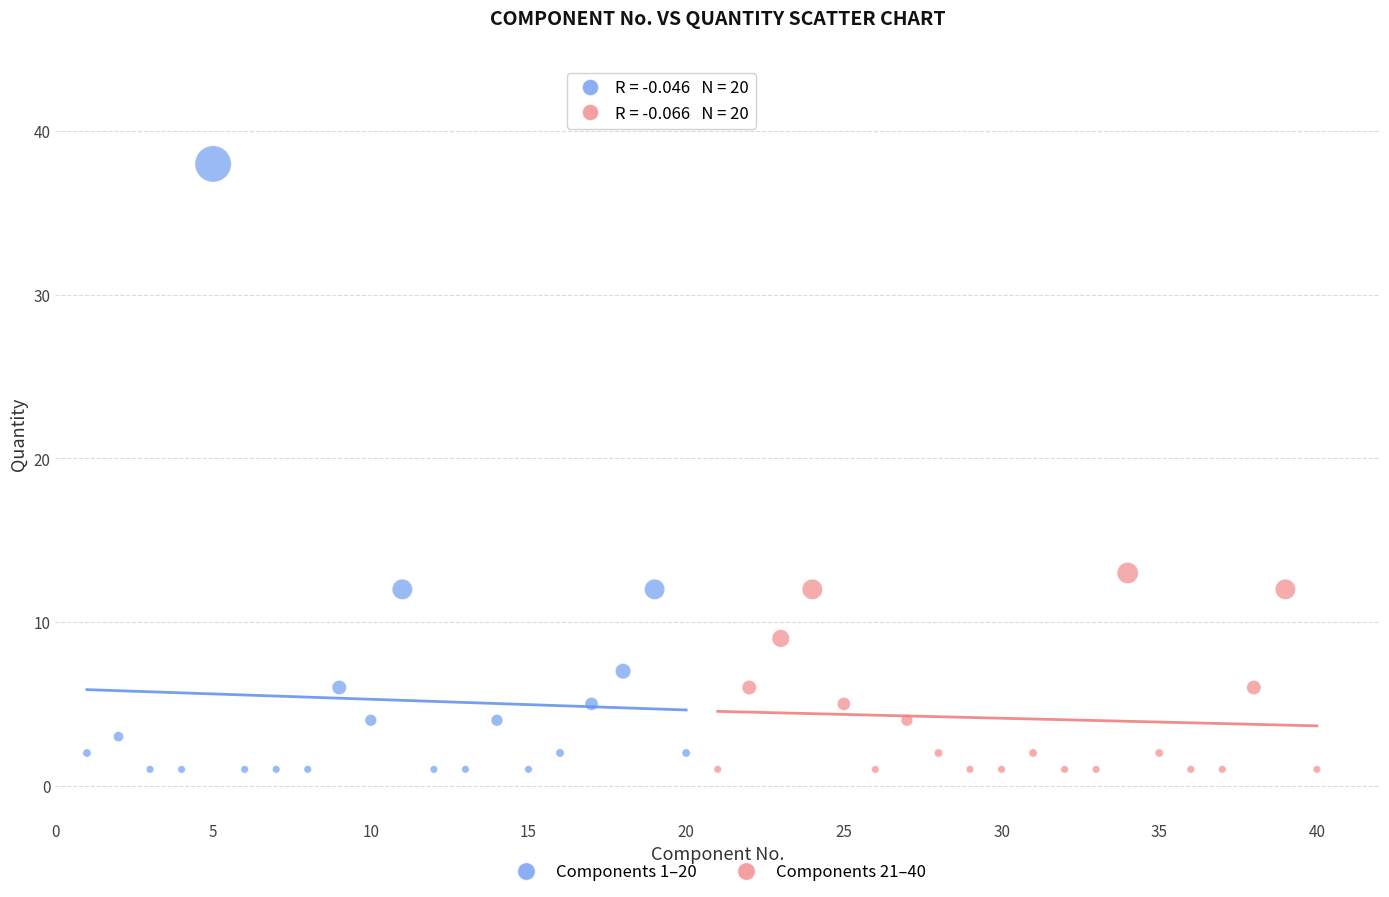

Which series has the widest spread of Y values?

Components 1–20